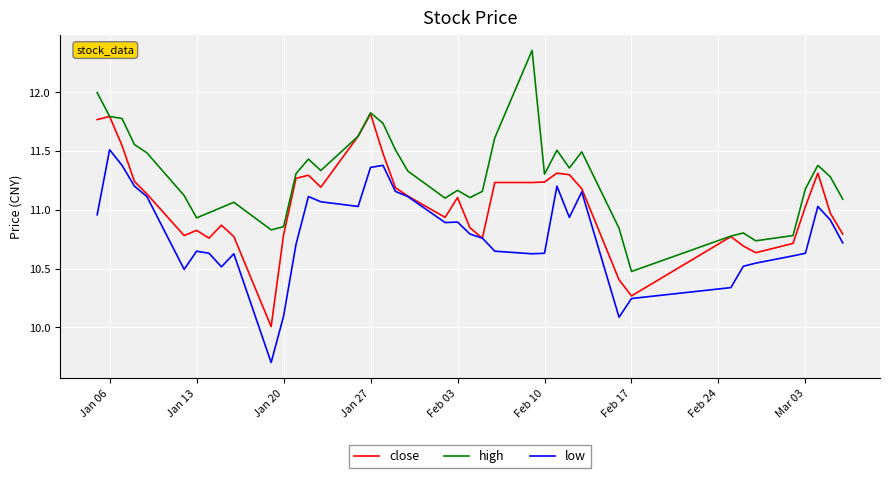

Which series has the largest range (max minus min)?

high